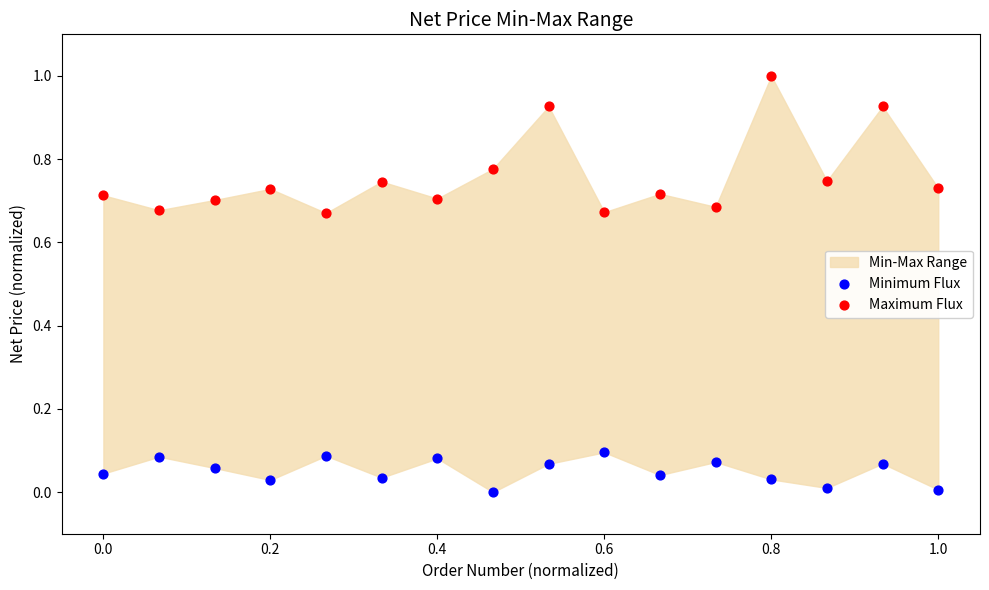

Which series has the largest Y range (max minus min)?

Maximum Flux